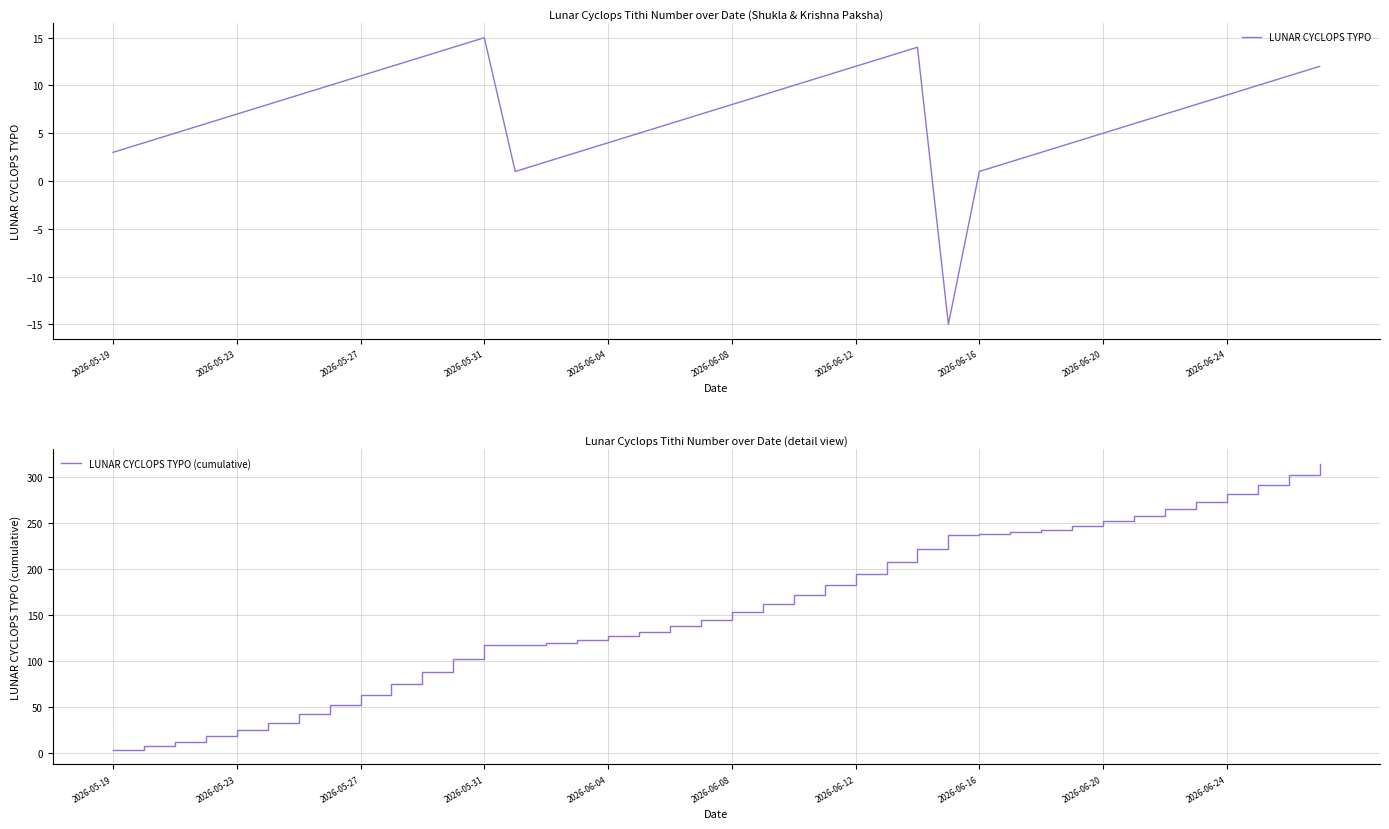

What is the total value across all series at 14?

122